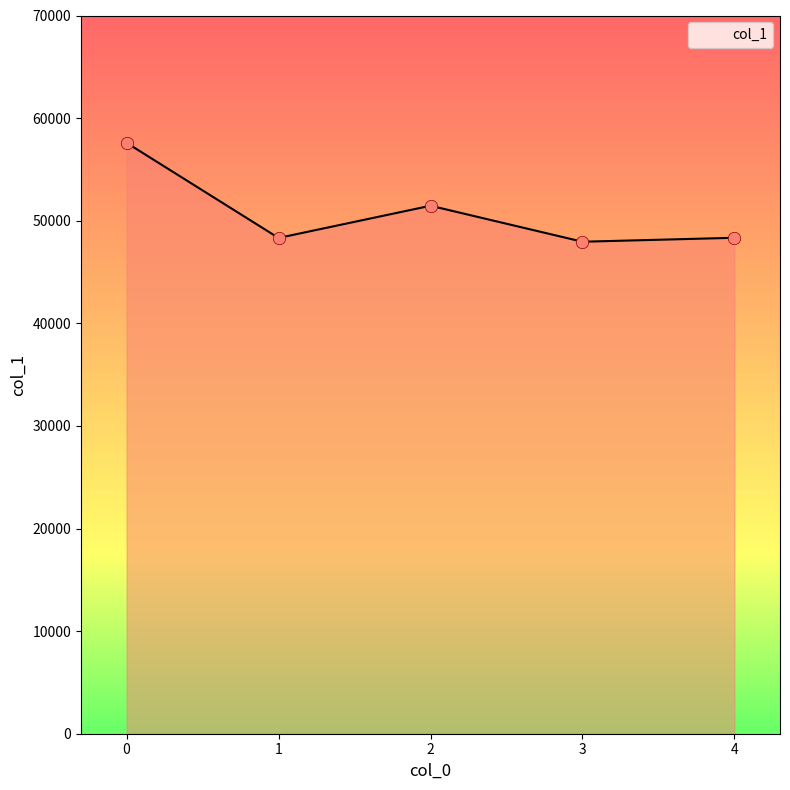

Approximately how many times larger is the value at 3 compared to 1?

1.0